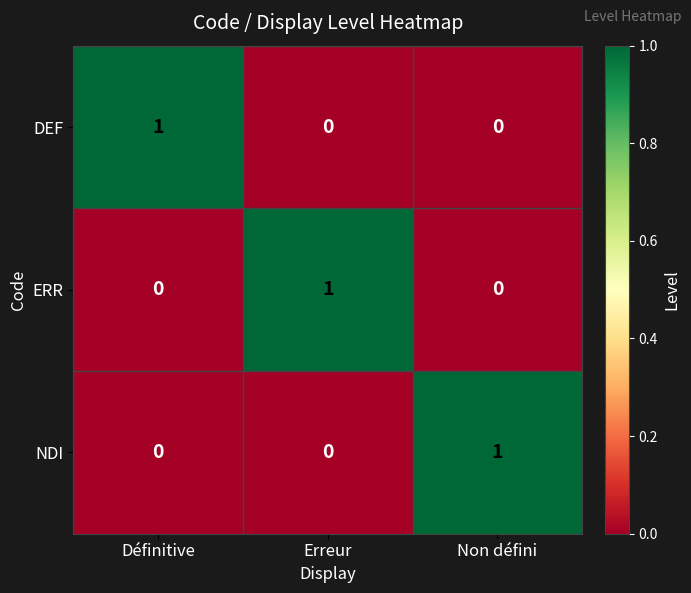

Which category has the highest value in the NDI series?

Non défini